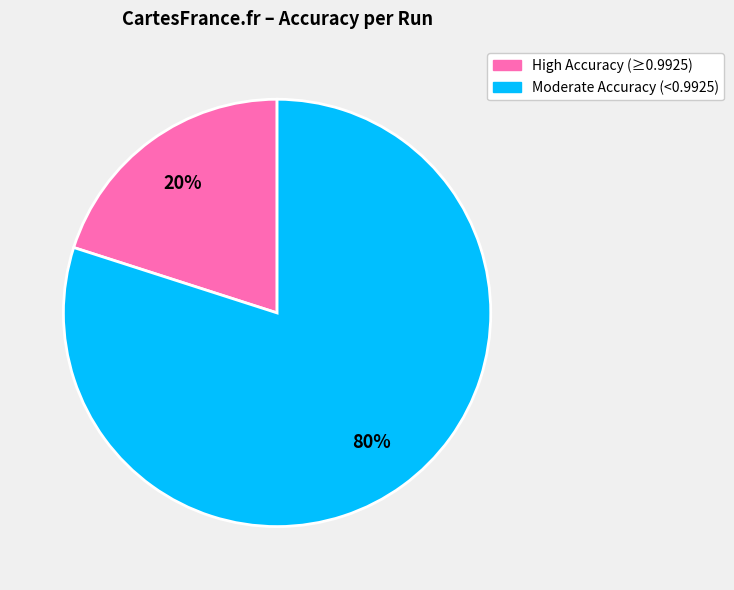

True or false: Moderate Accuracy (<0.9925) accounts for 80% of the total.

True